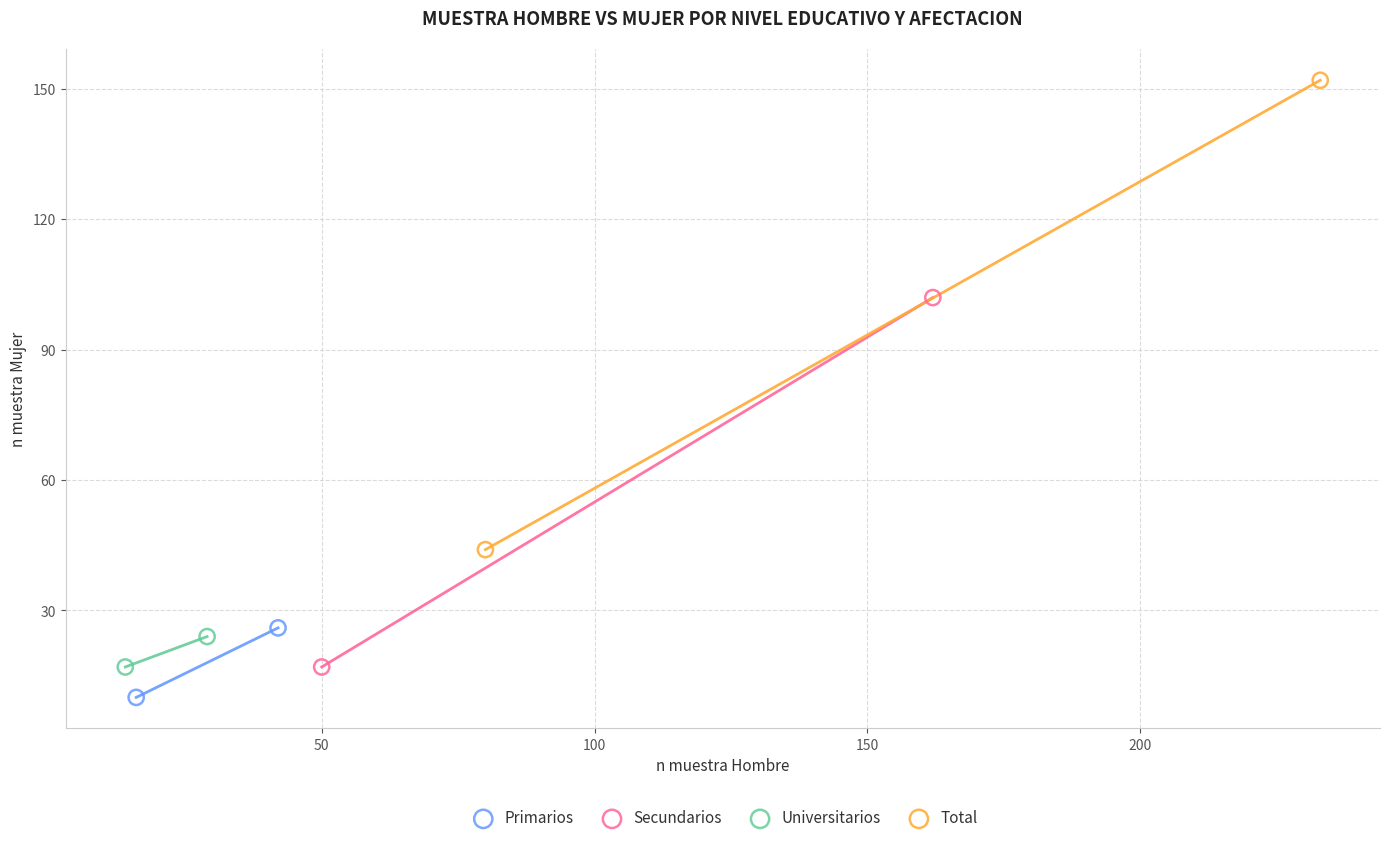

What are all the series names shown in the legend?

Primarios, Secundarios, Universitarios, Total